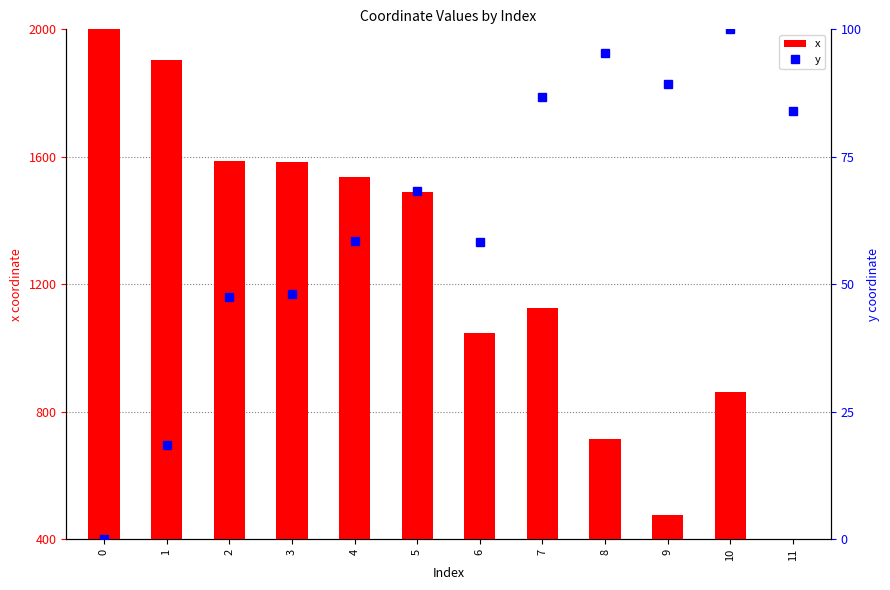

Which series has the largest total across all categories?

x